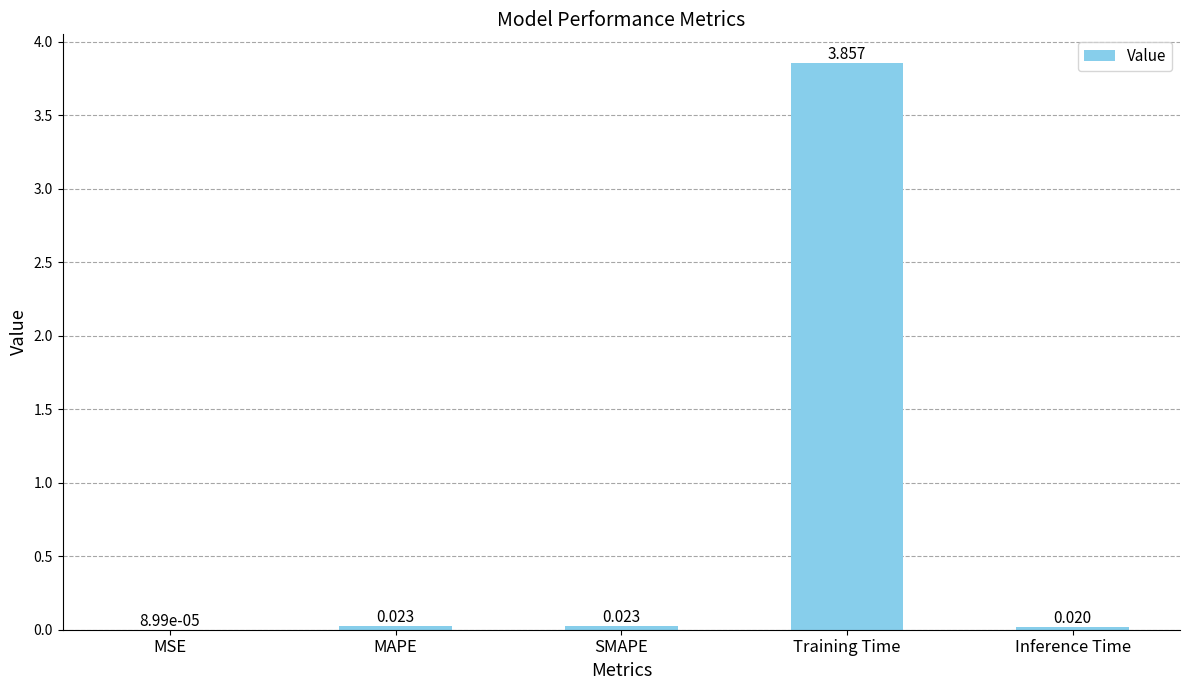

At which category does the chart reach its peak across all series?

Training Time